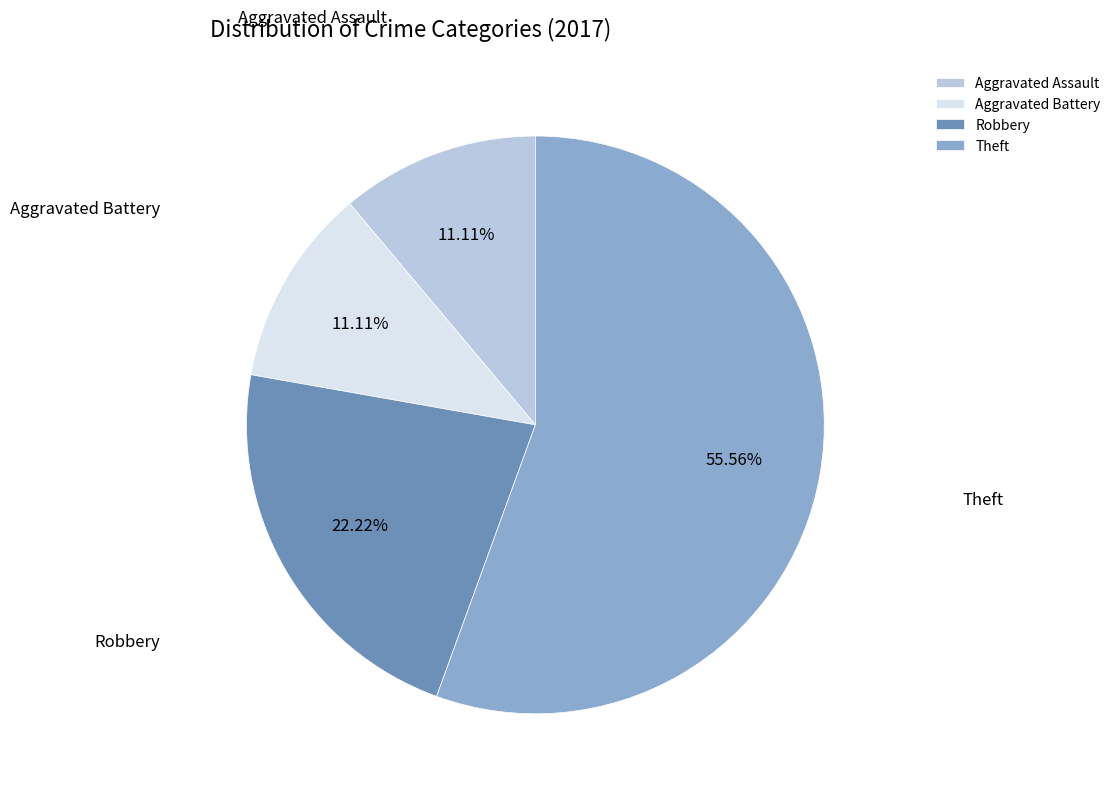

Is there any slice that represents more than half of the pie?

Yes